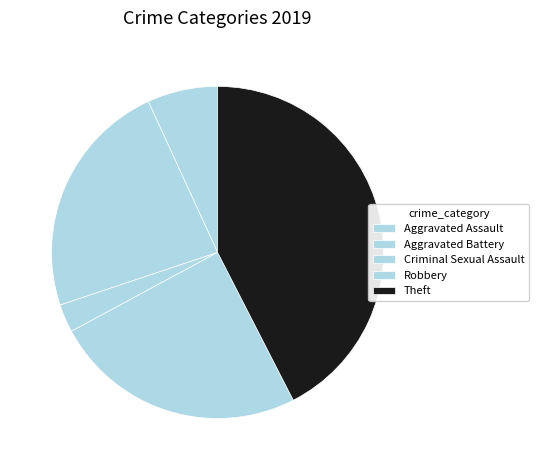

Is the sum of Theft and Criminal Sexual Assault greater than half?

No